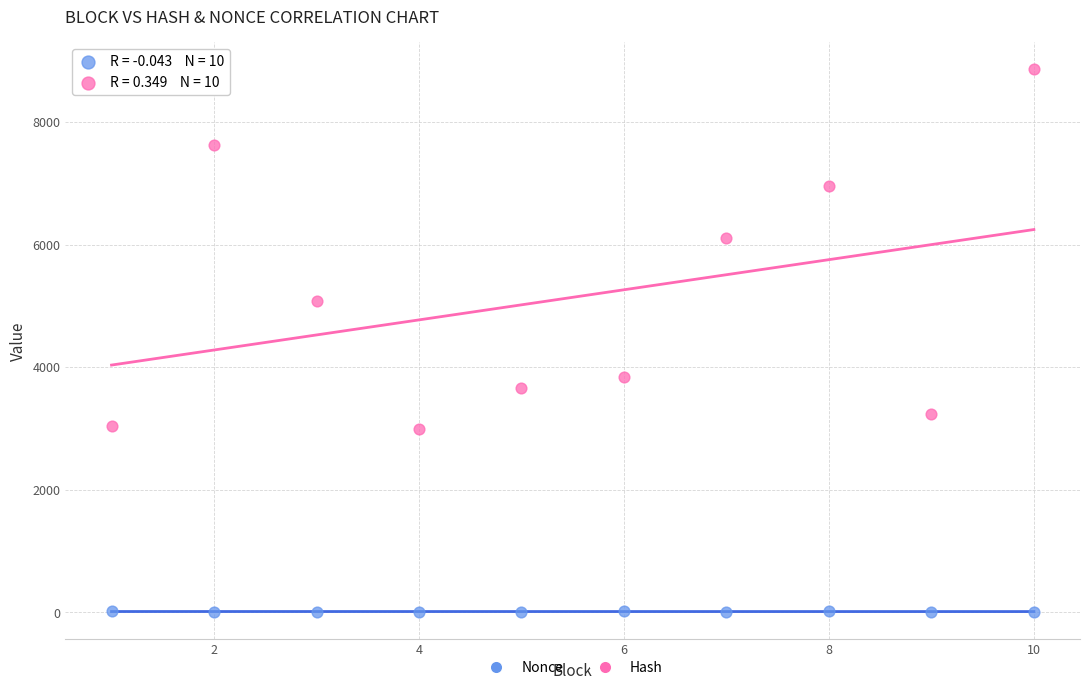

Which series has the widest spread of Y values?

Hash